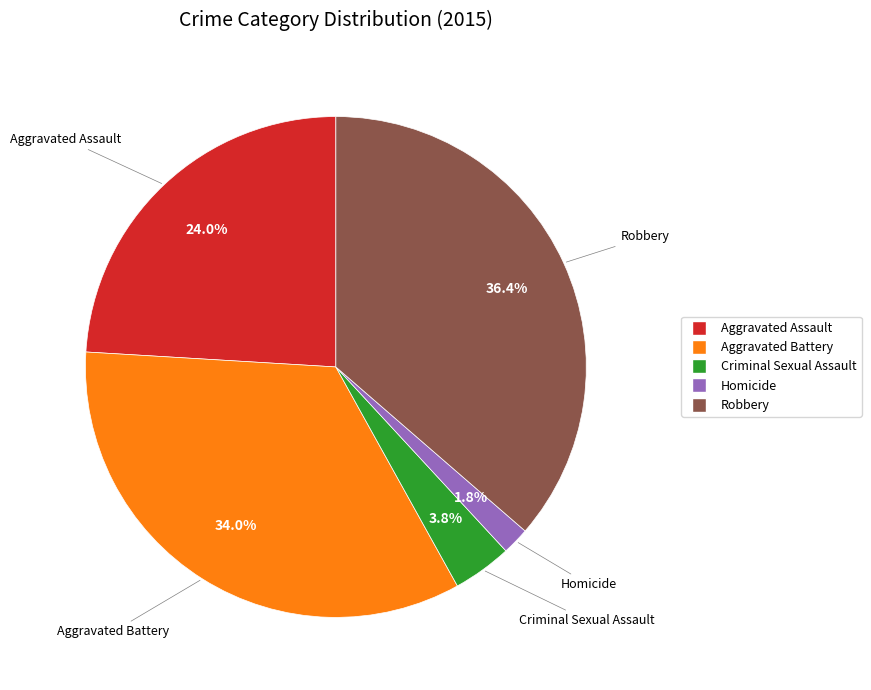

How many segments does this pie chart have?

5